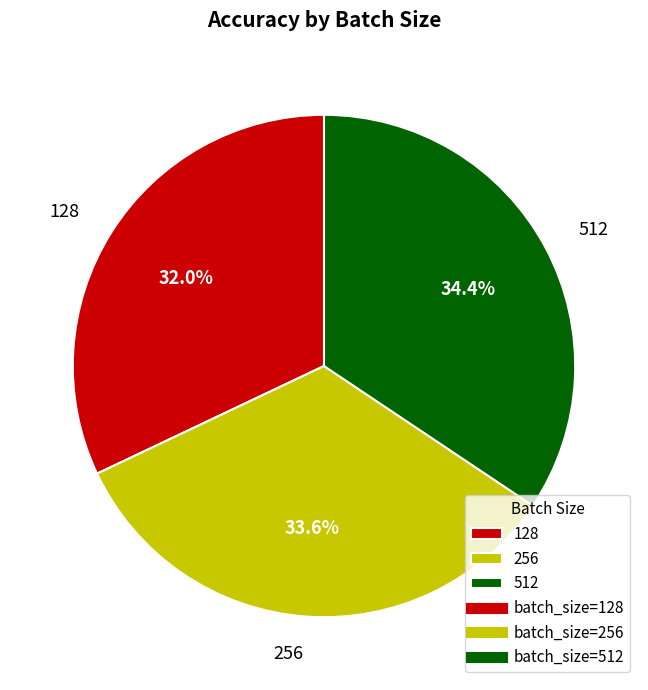

The 128 slice represents 44% of the pie. True or false?

False